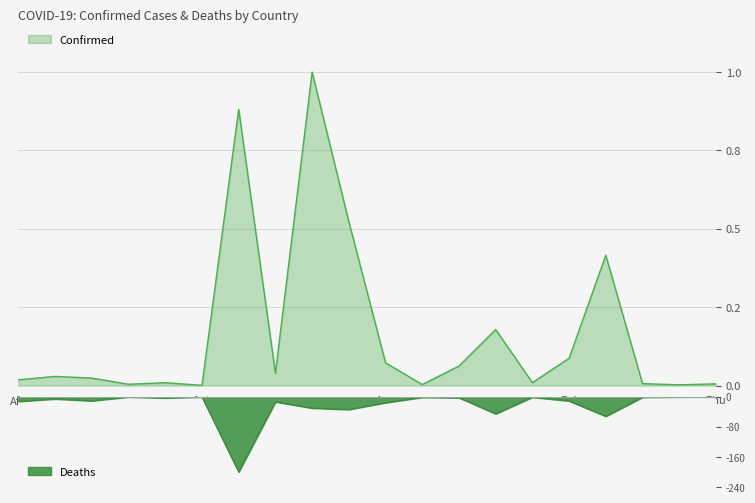

What is the label of the 11th point from the left?

Aze